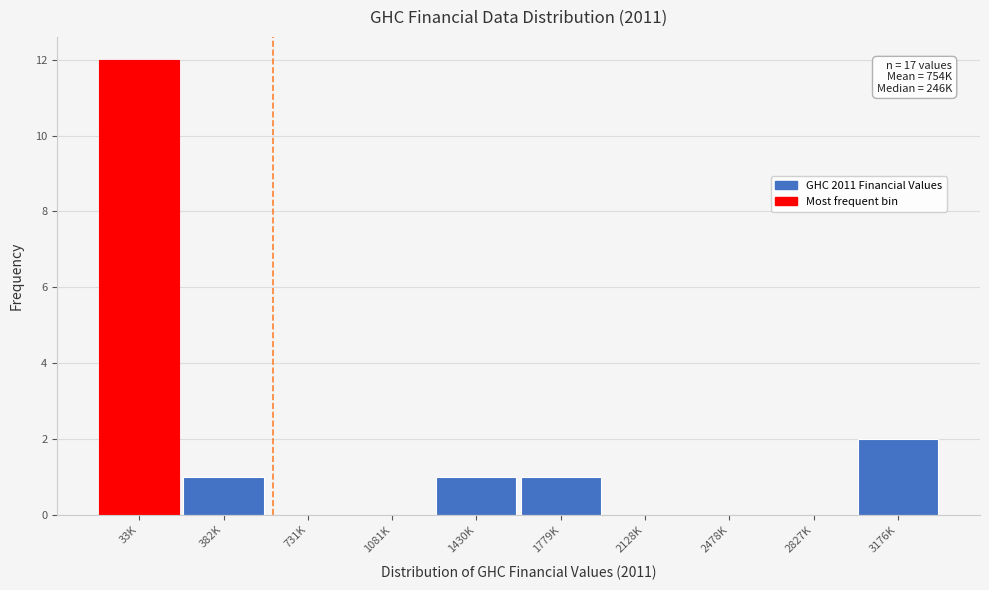

Reading left to right, extract all data points from this chart.

33K=12	382K=1	731K=0	1081K=0	1430K=1	1779K=1	2128K=0	2478K=0	2827K=0	3176K=2